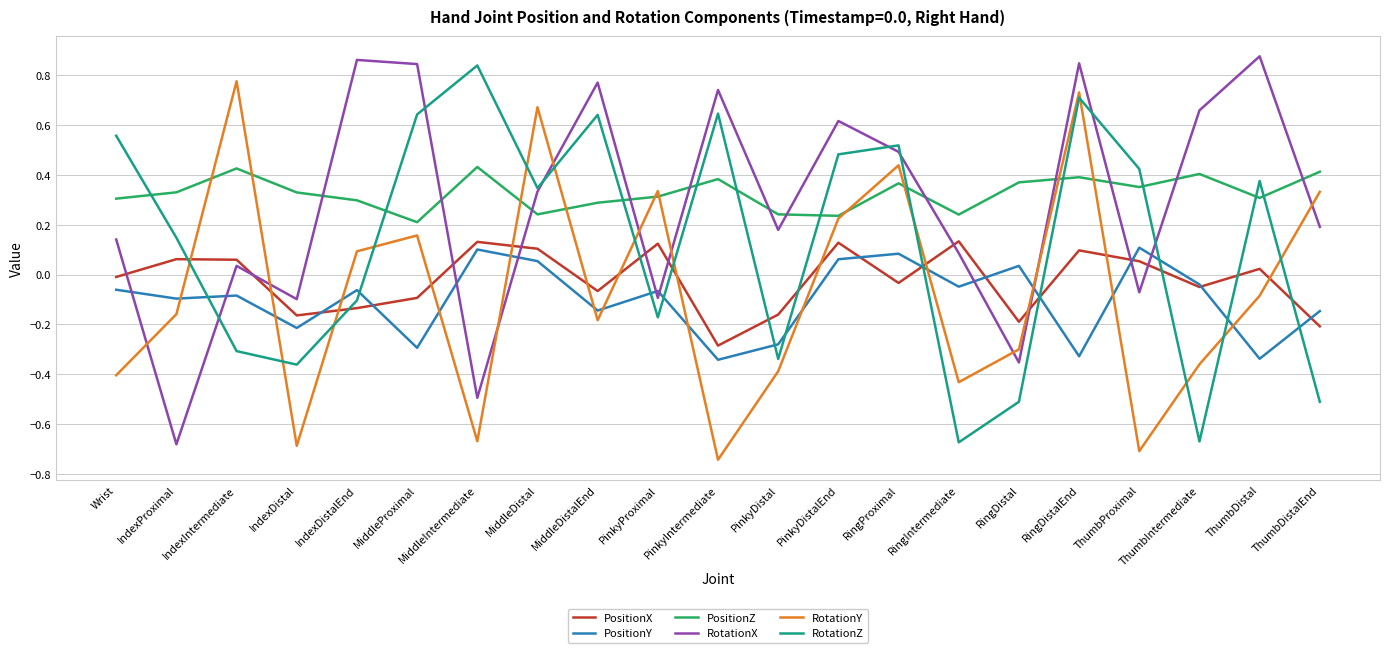

Which series has the widest spread of values?

RotationX